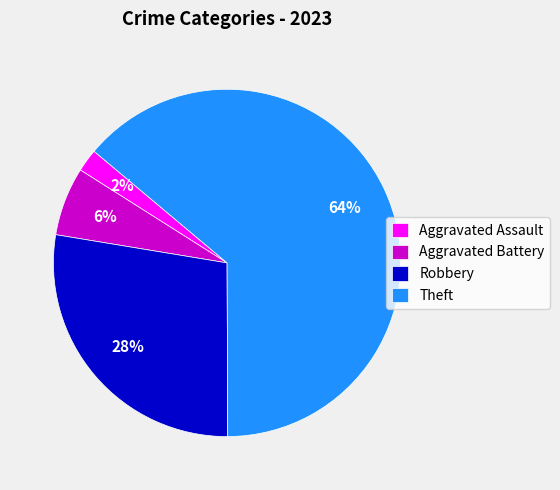

Is Theft the majority of the pie?

Yes